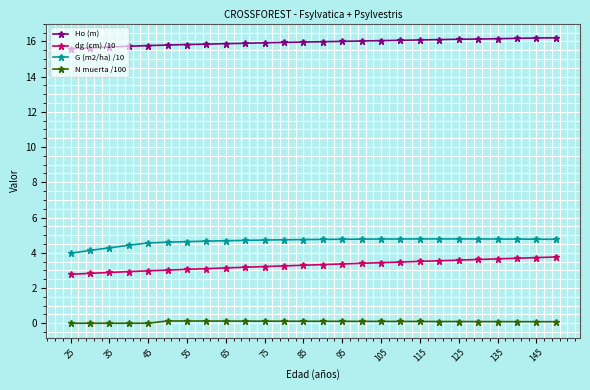

True or false: G (m2/ha) /10 has more than 0 interior local peaks.

True